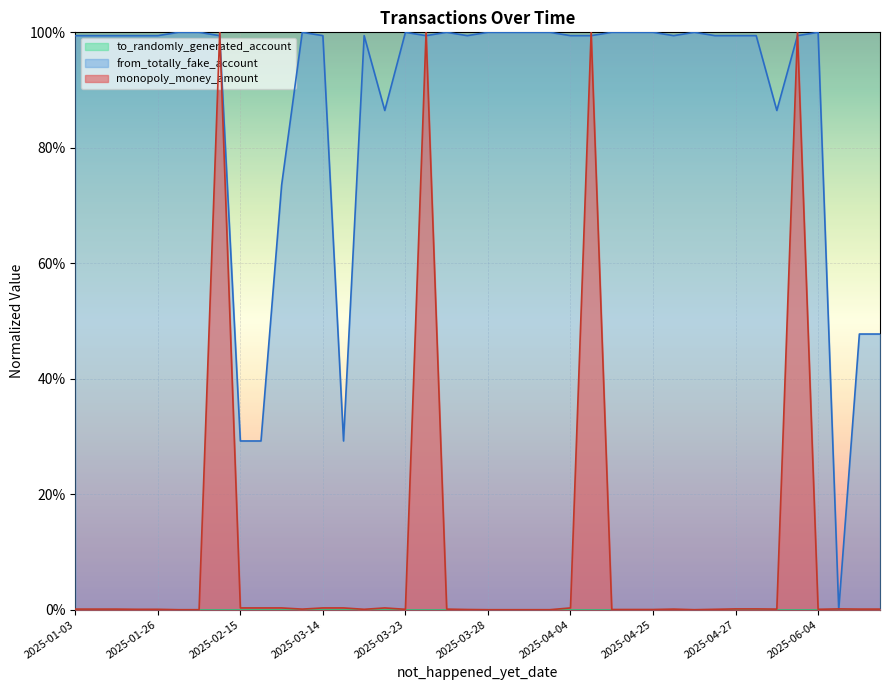

How many values in monopoly_money_amount are above zero?

33